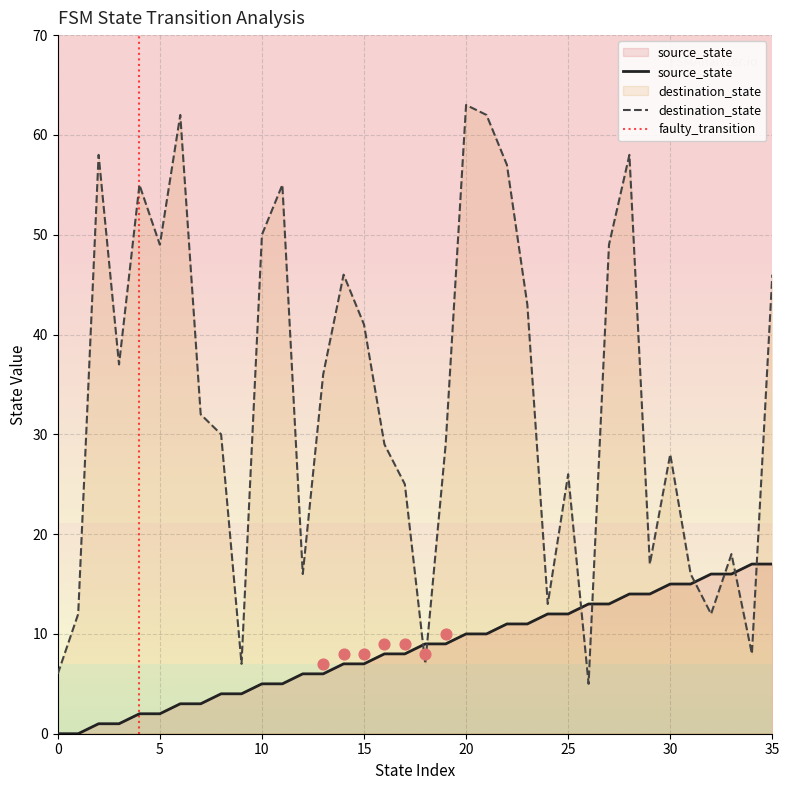

At which category is the sum across all series the highest?

20